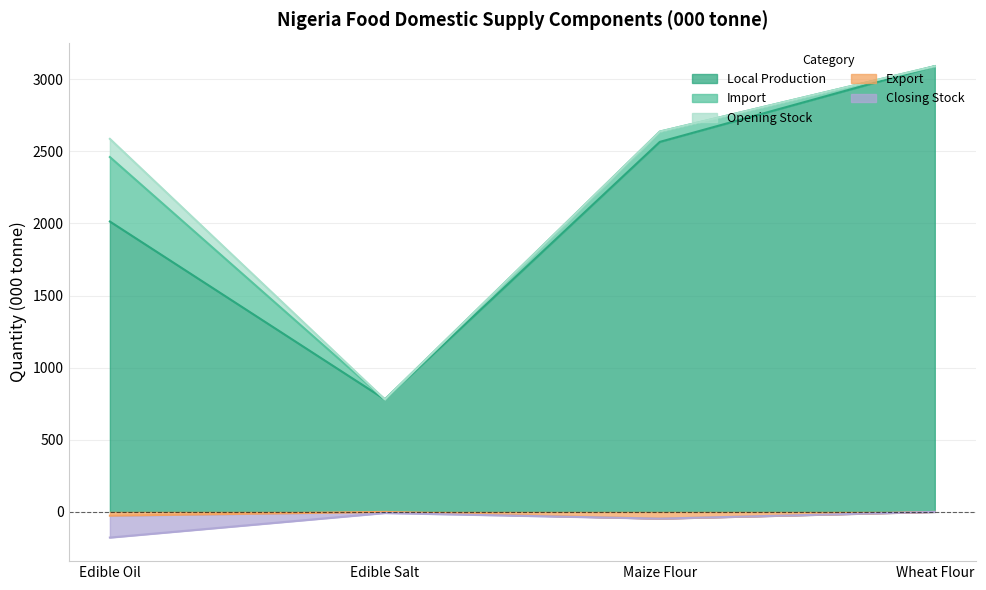

True or false: Local Production and Export intersect in this chart.

False